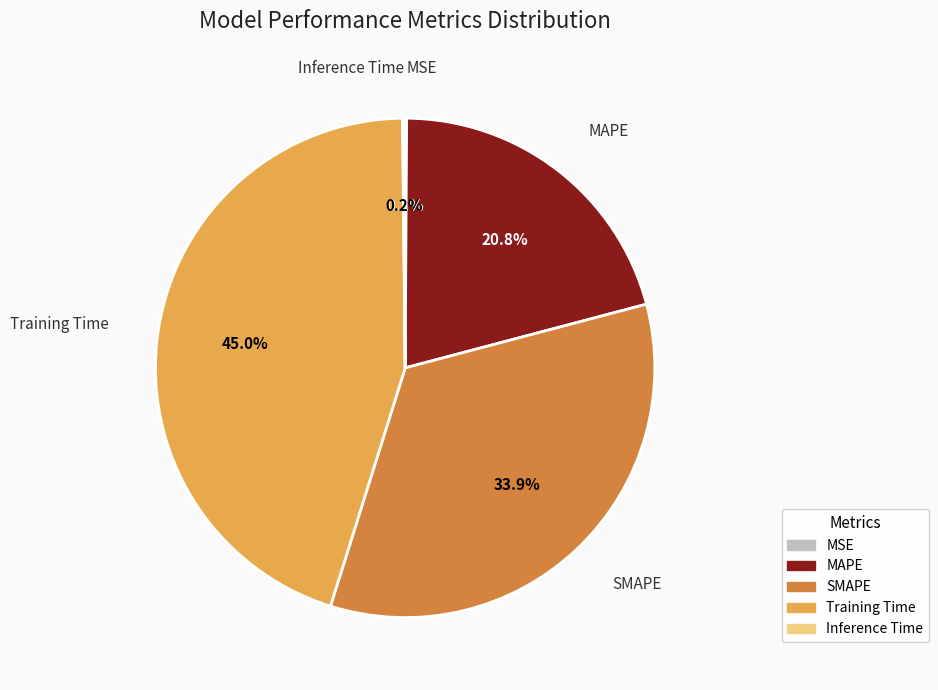

To the nearest percent, what is the average slice percentage?

20%